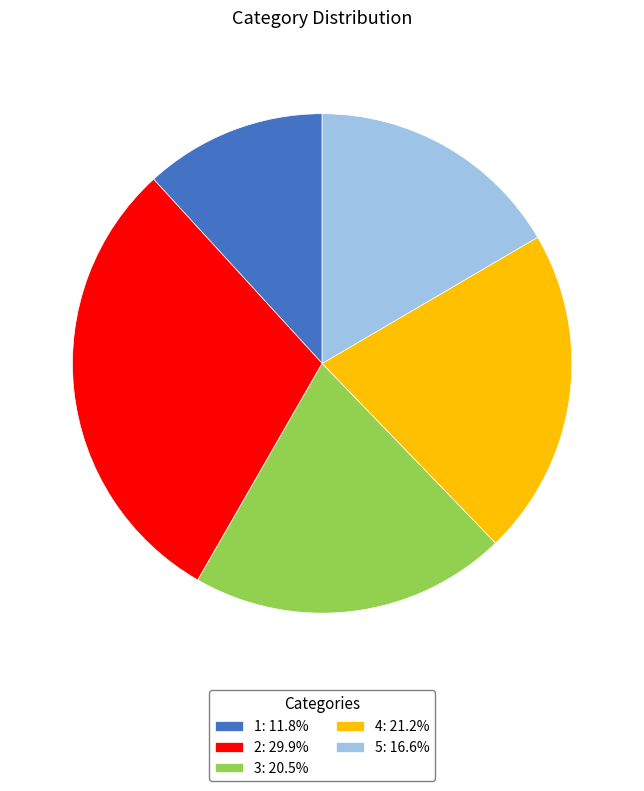

Which has a higher value, 2 or 4?

2